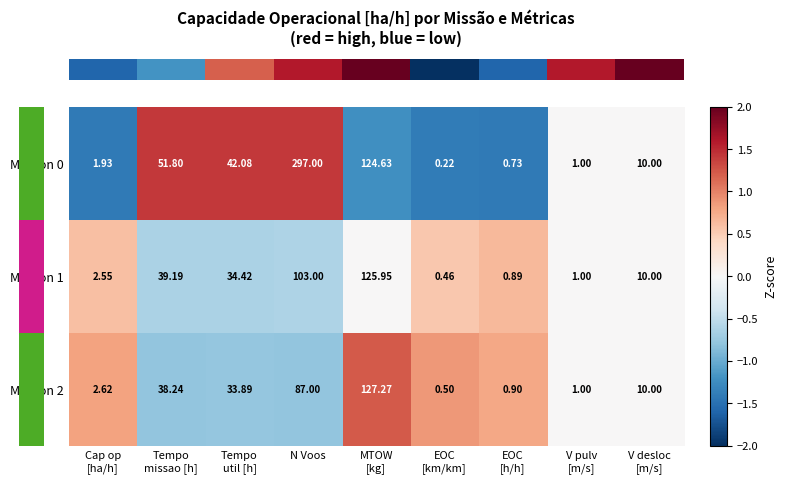

Which label corresponds to the smallest value in the chart?

EOC
[km/km]